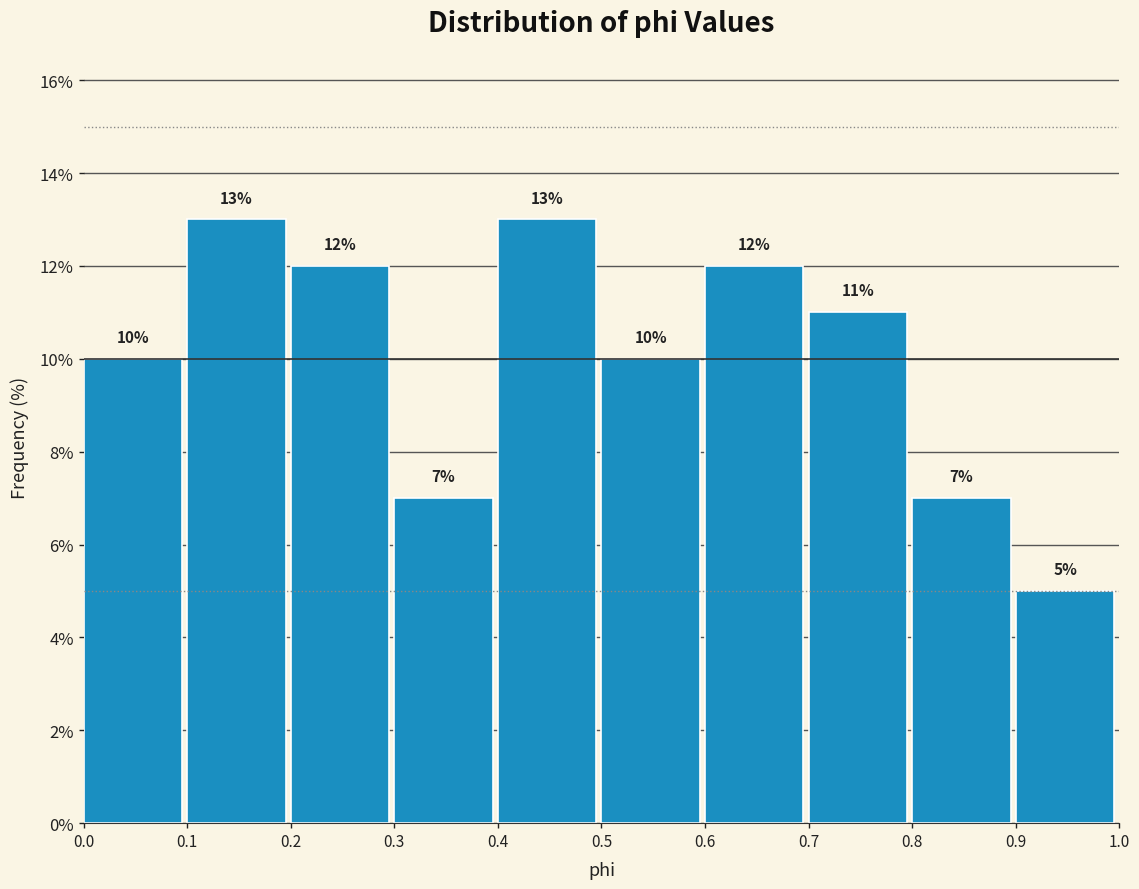

What is the height of the bar covering 0.0 to 0.1 on the x-axis?

10